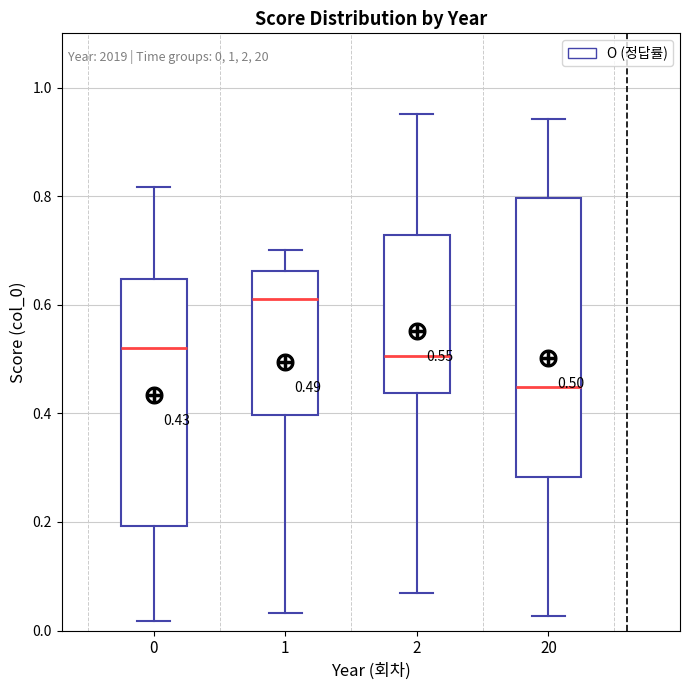

Which box has the lowest median line?

20